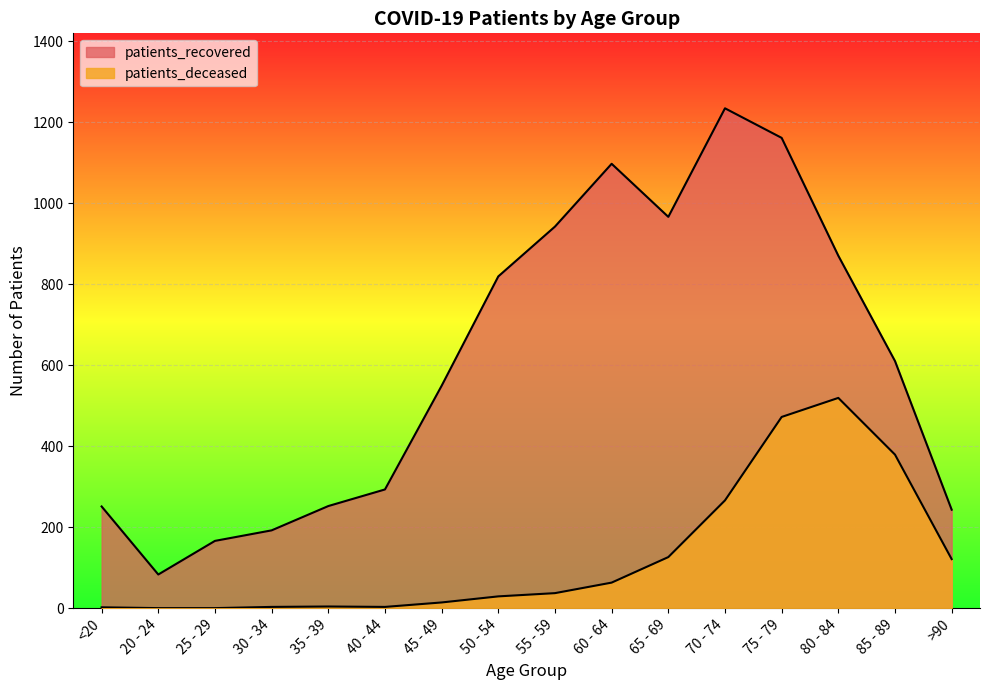

True or false: patients_recovered and patients_deceased cross at least once.

False